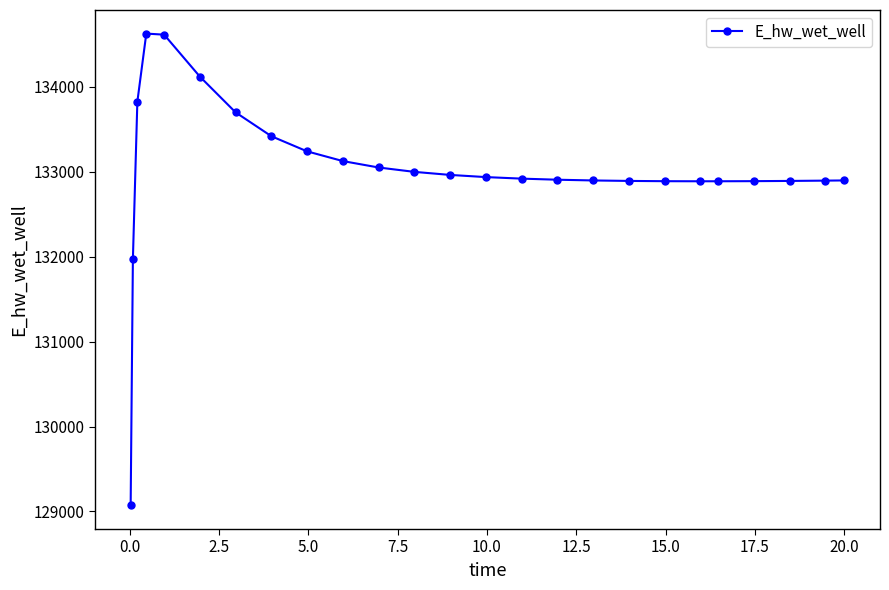

What is the difference between the maximum and minimum values?

5558.0